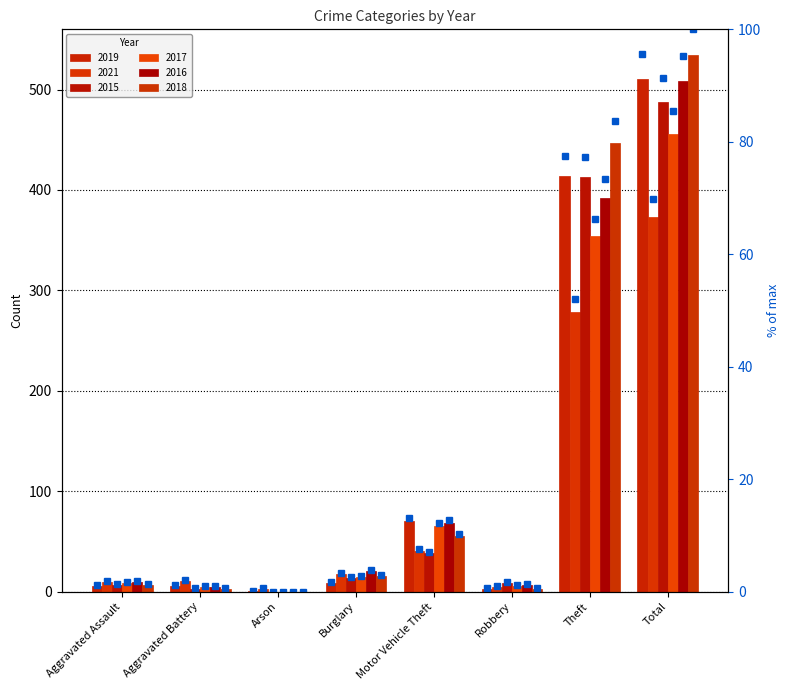

Count the number of values greater than 1.

6